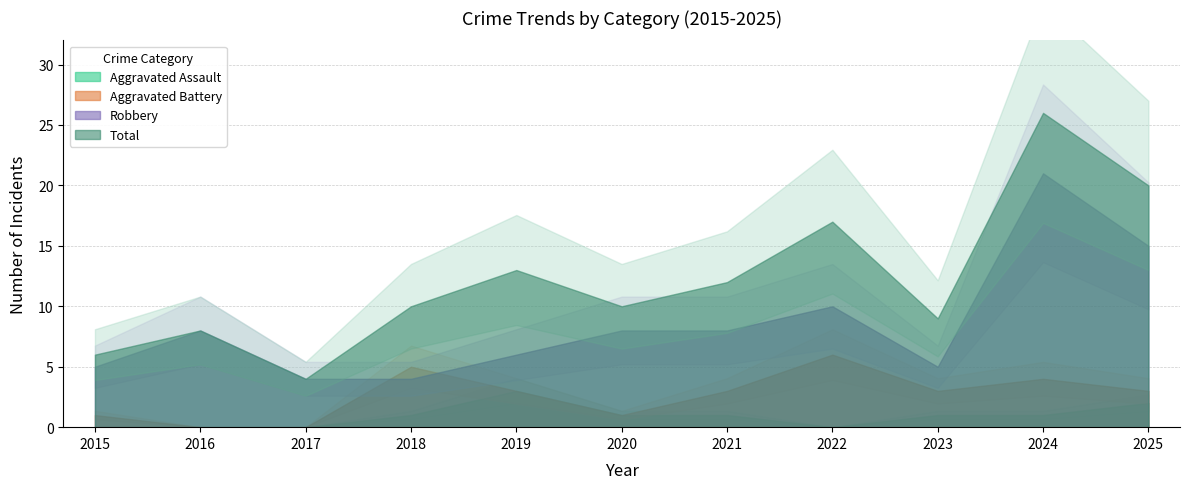

True or false: Aggravated Battery and Aggravated Assault cross at least once.

False